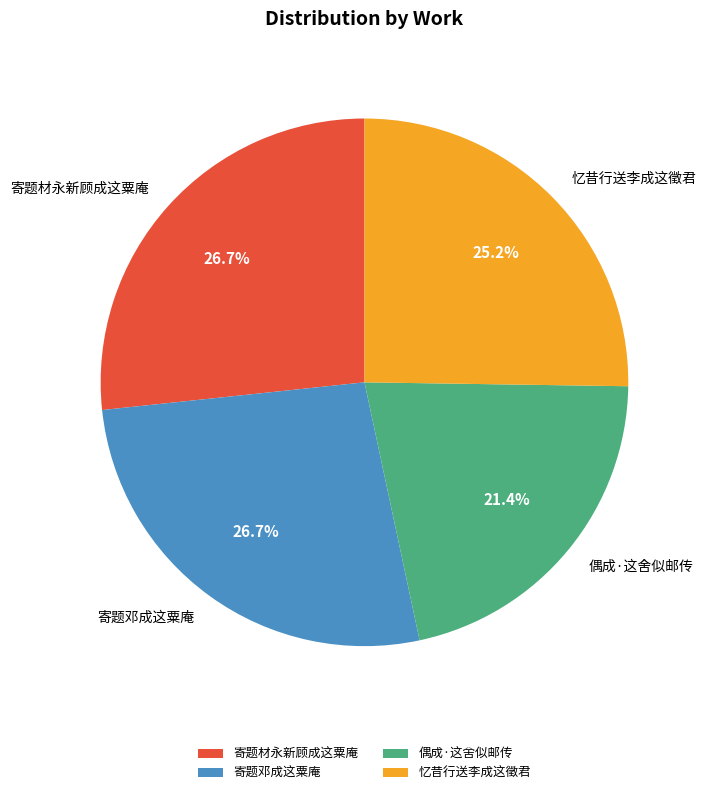

What is the ratio of the value at 寄题材永新顾成这粟庵 to the value at 寄题邓成这粟庵?

1.0